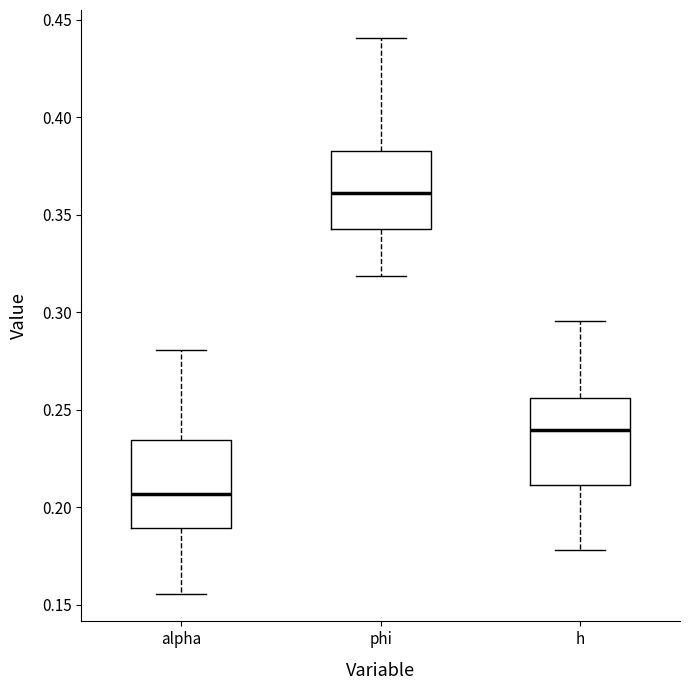

Where does the lower whisker of the box for alpha end on the y-axis? The values are not printed on the chart, so give them approximately, as read against the axis.

0.155